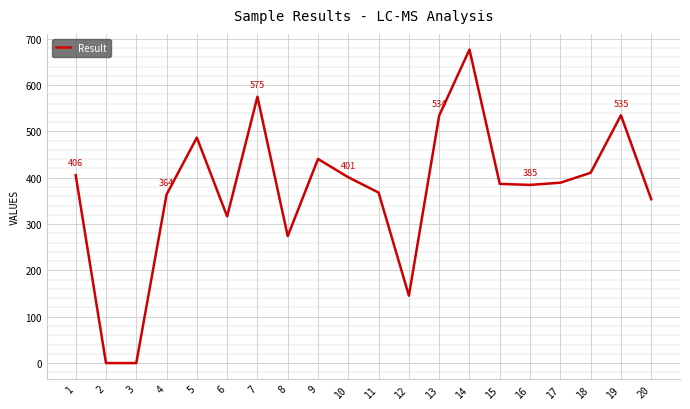

What is the greatest value displayed?

676.6